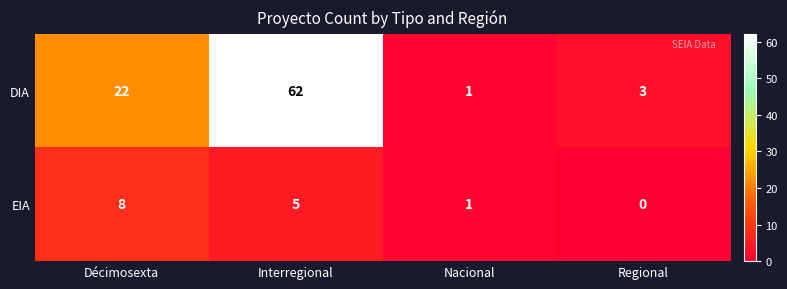

Reading left to right, extract all data points from this chart.

DIA: Décimosexta=22	Interregional=62	Nacional=1	Regional=3
EIA: Décimosexta=8	Interregional=5	Nacional=1	Regional=0